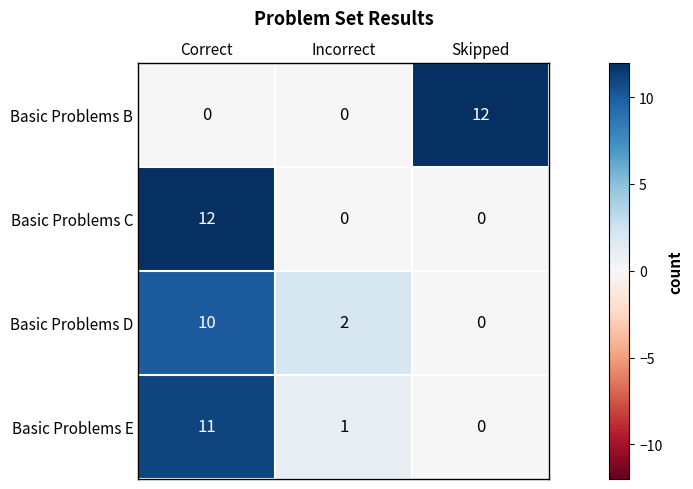

Count the number of data series in this chart.

4